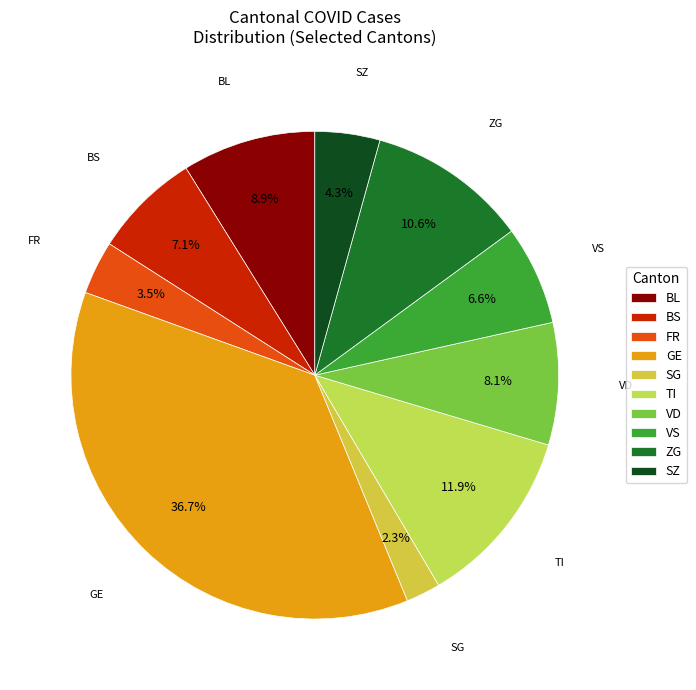

Rank the categories by value from highest to lowest.

GE, TI, ZG, BL, VD, BS, VS, SZ, FR, SG